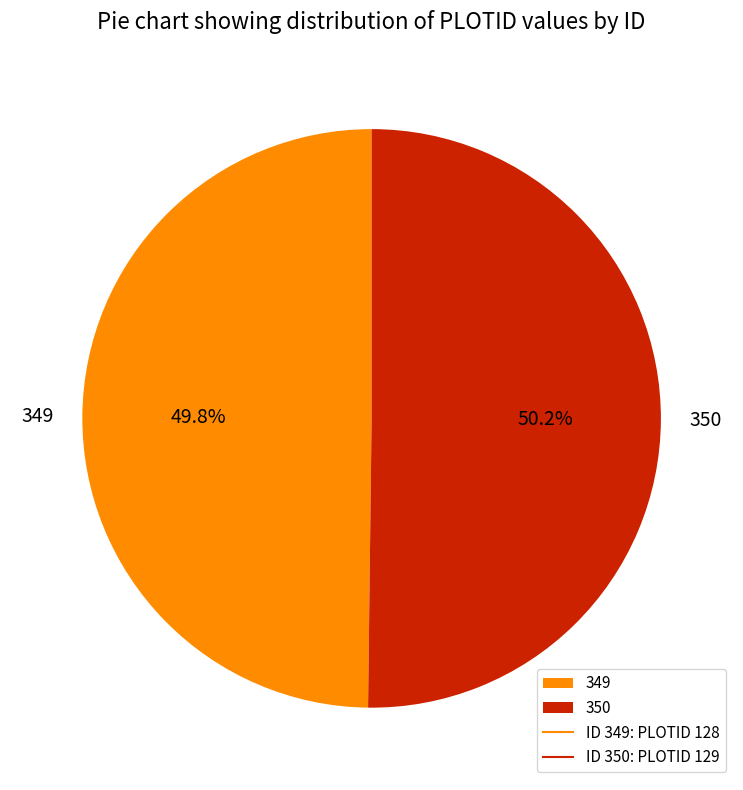

How many slices are in this pie chart?

2